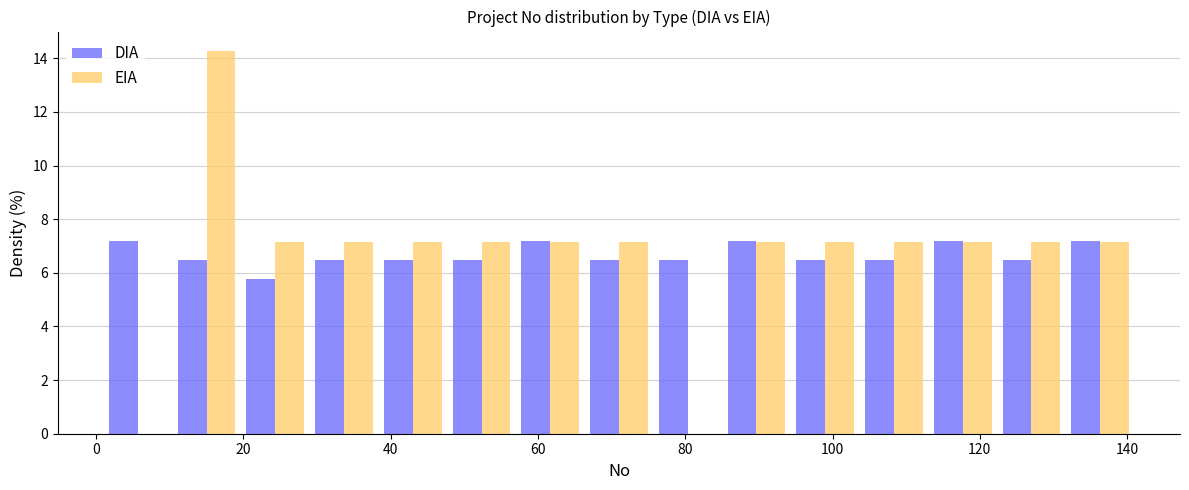

What is the height of the EIA bar covering 58 to 66 on the x-axis? Neither the bar edges nor the heights are printed on the chart, so give them approximately, as read against the axes.

7.2